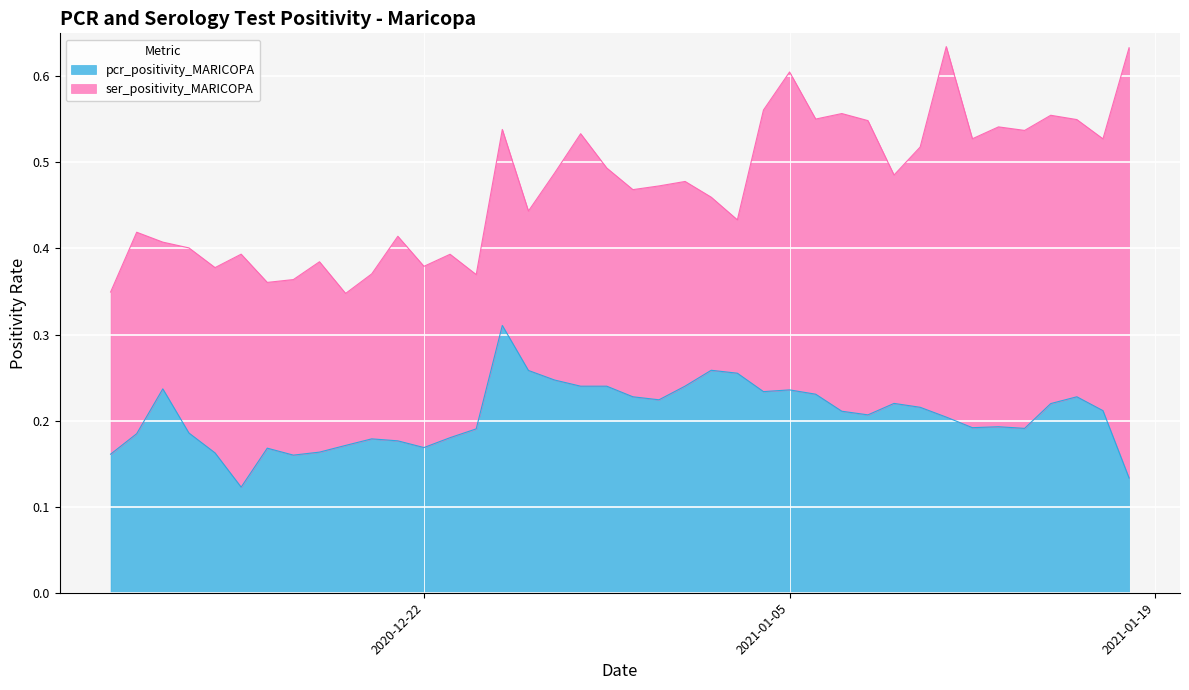

Reading right to left, transcribe all the data shown in this chart.

pcr_positivity_MARICOPA: 2020-12-10=0.2	2020-12-11=0.2	2020-12-12=0.2	2020-12-13=0.2	2020-12-14=0.2	2020-12-15=0.1	2020-12-16=0.2	2020-12-17=0.2	2020-12-18=0.2	2020-12-19=0.2	2020-12-20=0.2	2020-12-21=0.2	2020-12-22=0.2	2020-12-23=0.2	2020-12-24=0.2	2020-12-25=0.3	2020-12-26=0.3	2020-12-27=0.2	2020-12-28=0.2	2020-12-29=0.2	2020-12-30=0.2	2020-12-31=0.2	2021-01-01=0.2	2021-01-02=0.3	2021-01-03=0.3	2021-01-04=0.2	2021-01-05=0.2	2021-01-06=0.2	2021-01-07=0.2	2021-01-08=0.2	2021-01-09=0.2	2021-01-10=0.2	2021-01-11=0.2	2021-01-12=0.2	2021-01-13=0.2	2021-01-14=0.2	2021-01-15=0.2	2021-01-16=0.2	2021-01-17=0.2	2021-01-18=0.1
ser_positivity_MARICOPA: 2020-12-10=0.2	2020-12-11=0.2	2020-12-12=0.2	2020-12-13=0.2	2020-12-14=0.2	2020-12-15=0.3	2020-12-16=0.2	2020-12-17=0.2	2020-12-18=0.2	2020-12-19=0.2	2020-12-20=0.2	2020-12-21=0.2	2020-12-22=0.2	2020-12-23=0.2	2020-12-24=0.2	2020-12-25=0.2	2020-12-26=0.2	2020-12-27=0.2	2020-12-28=0.3	2020-12-29=0.3	2020-12-30=0.2	2020-12-31=0.2	2021-01-01=0.2	2021-01-02=0.2	2021-01-03=0.2	2021-01-04=0.3	2021-01-05=0.4	2021-01-06=0.3	2021-01-07=0.3	2021-01-08=0.3	2021-01-09=0.3	2021-01-10=0.3	2021-01-11=0.4	2021-01-12=0.3	2021-01-13=0.3	2021-01-14=0.3	2021-01-15=0.3	2021-01-16=0.3	2021-01-17=0.3	2021-01-18=0.5